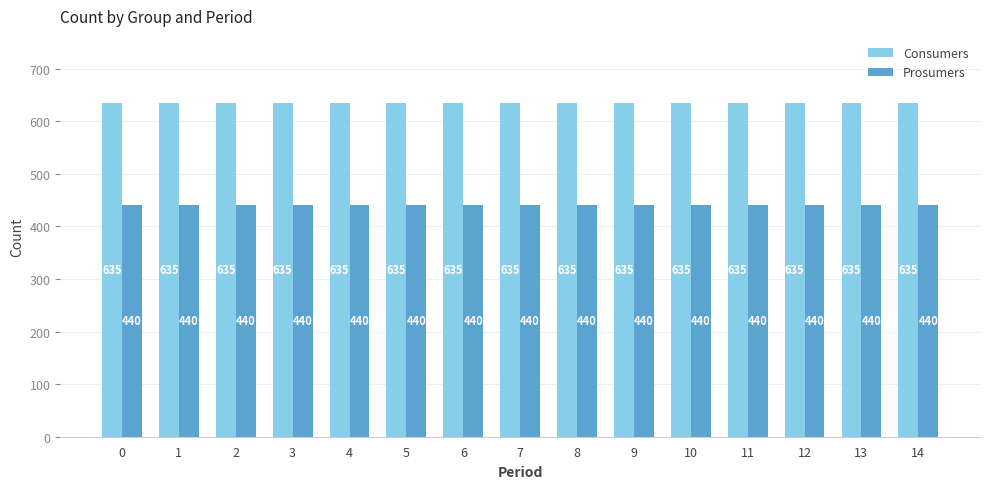

What is the average value of the Consumers series?

635